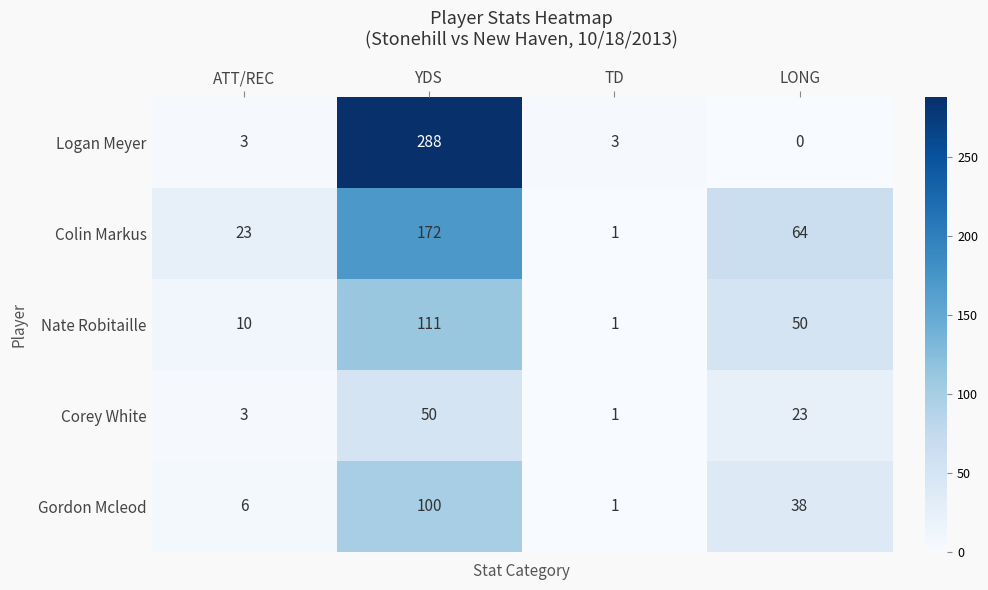

Reading right to left, what are all the values shown in this chart?

Logan Meyer: LONG=0	TD=3	YDS=288	ATT/REC=3
Colin Markus: LONG=64	TD=1	YDS=172	ATT/REC=23
Nate Robitaille: LONG=50	TD=1	YDS=111	ATT/REC=10
Corey White: LONG=23	TD=1	YDS=50	ATT/REC=3
Gordon Mcleod: LONG=38	TD=1	YDS=100	ATT/REC=6